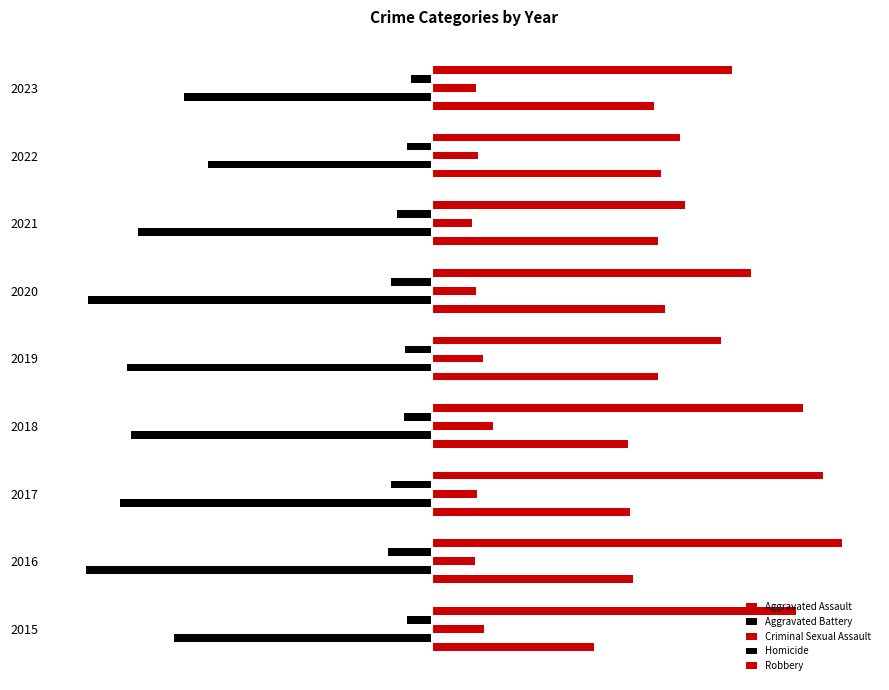

What is the difference between the maximum and second lowest values in the Homicide series?

40